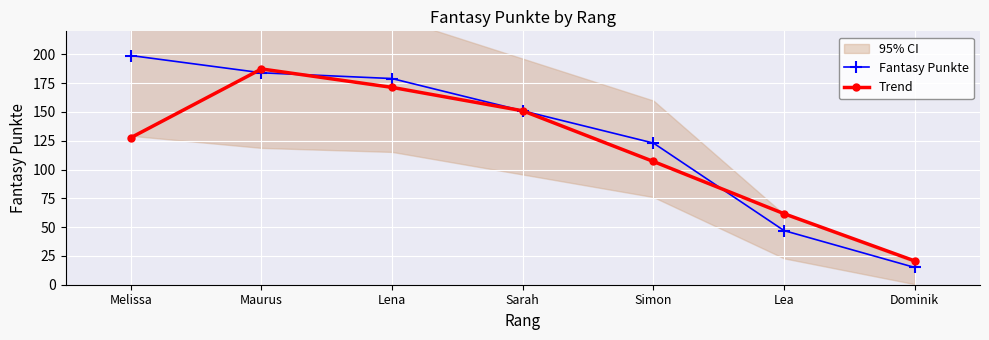

Which series has the largest total across all categories?

Fantasy Punkte